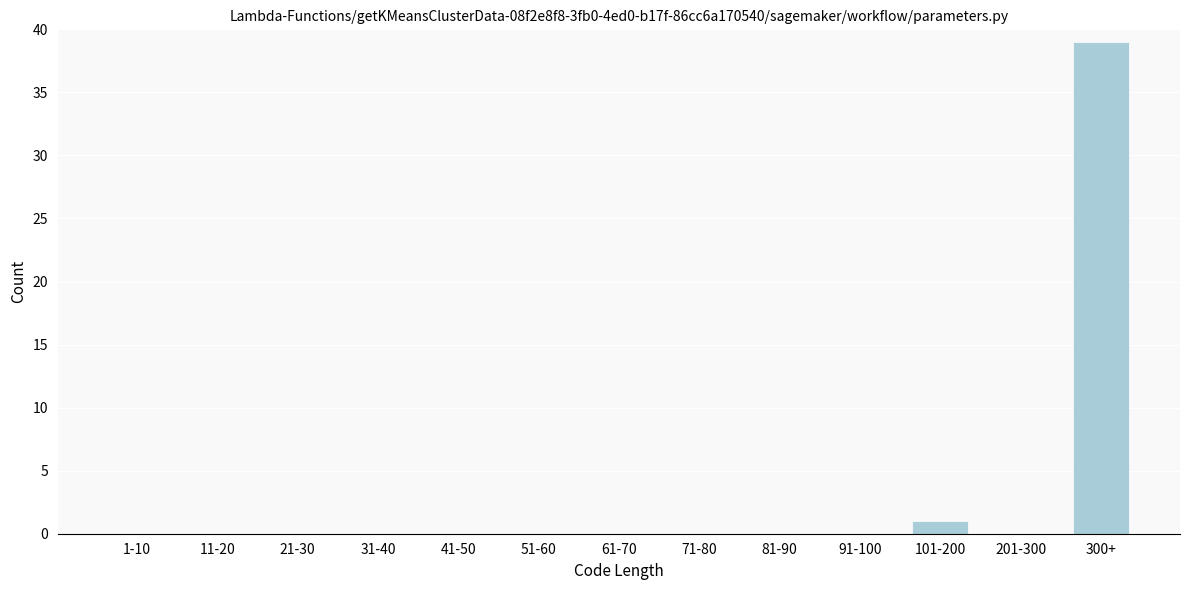

Reading left to right, what are all the values shown in this chart?

1-10=0	11-20=0	21-30=0	31-40=0	41-50=0	51-60=0	61-70=0	71-80=0	81-90=0	91-100=0	101-200=1	201-300=0	300+=39